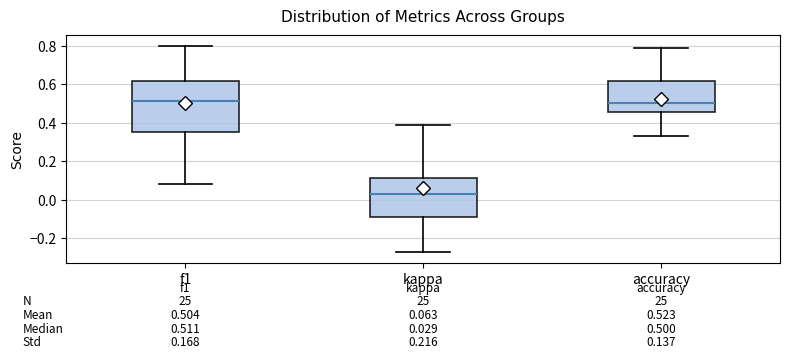

Which box's median line is the lowest?

kappa